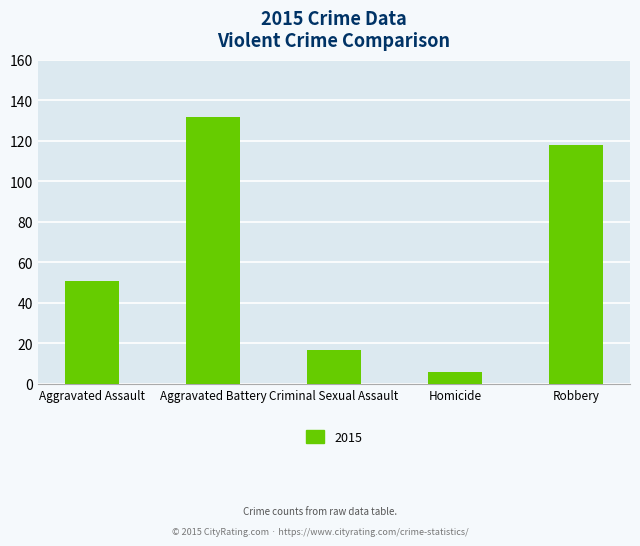

How many categories are shown in the chart?

5